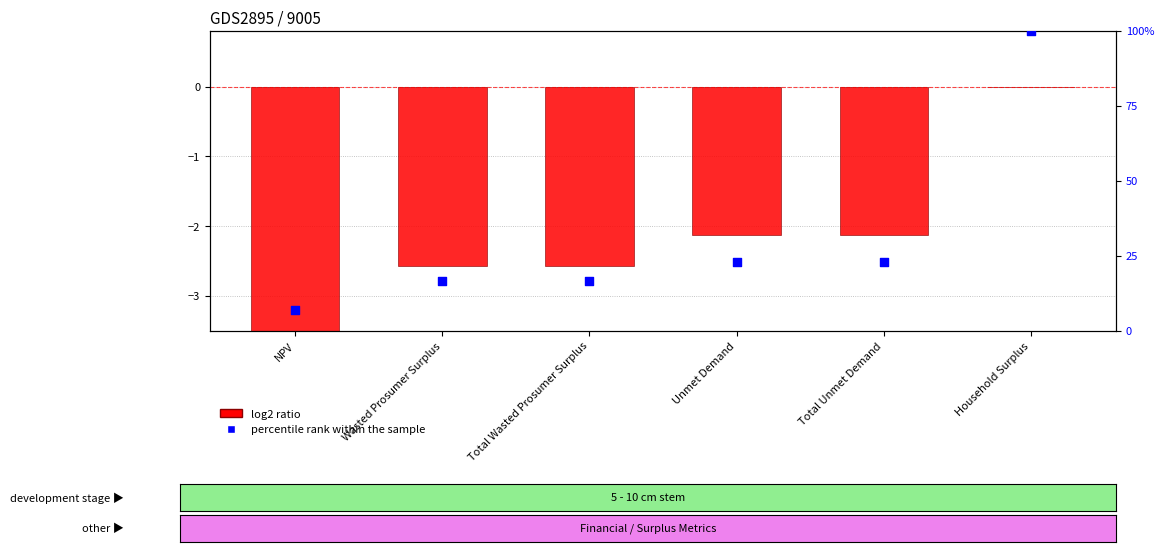

Which series reaches the maximum Y coordinate?

percentile rank within the sample